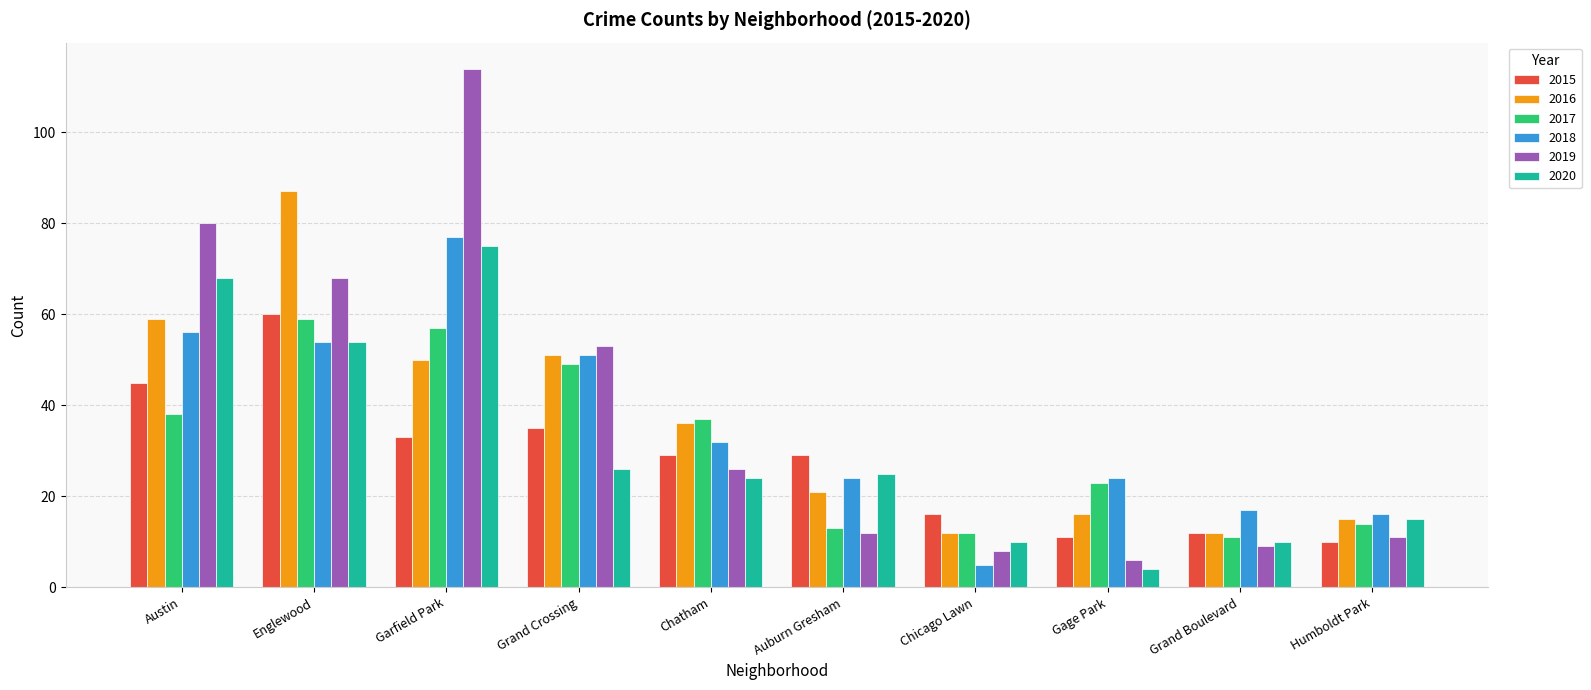

Count the number of data series in this chart.

6